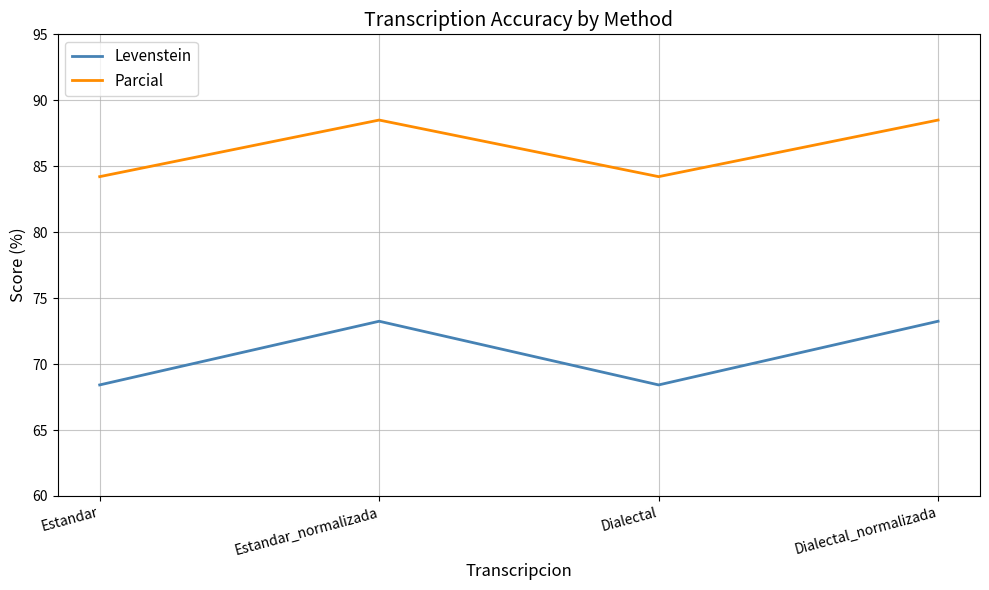

Read the Parcial value at Estandar_normalizada.

88.5